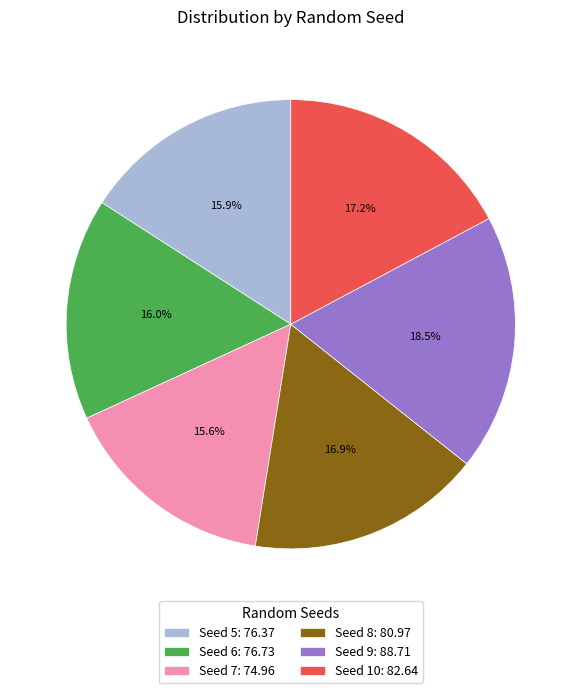

Which slice is the largest?

Seed 9: 88.71